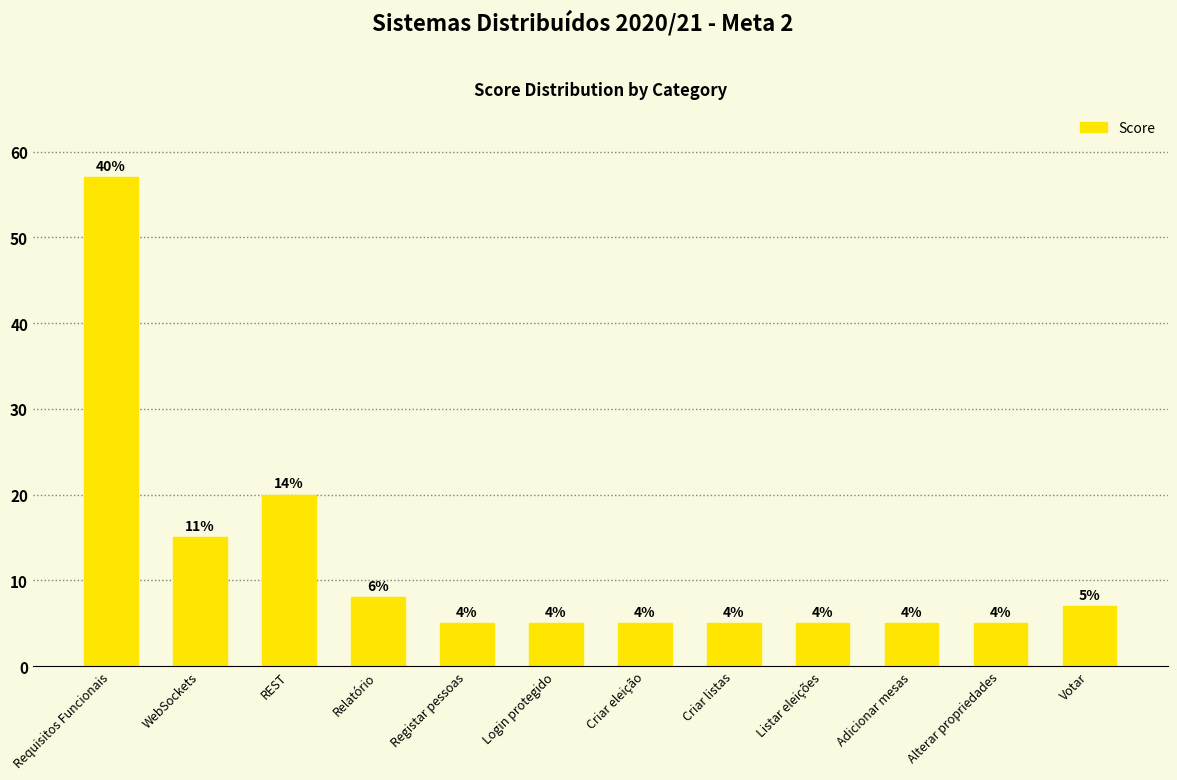

How many bars are there in total?

12